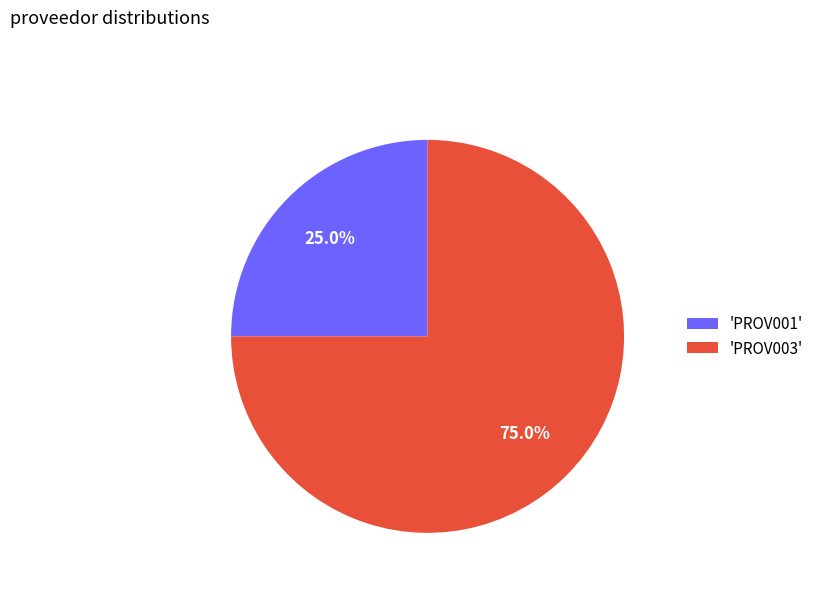

Which category accounts for the majority?

'PROV003'